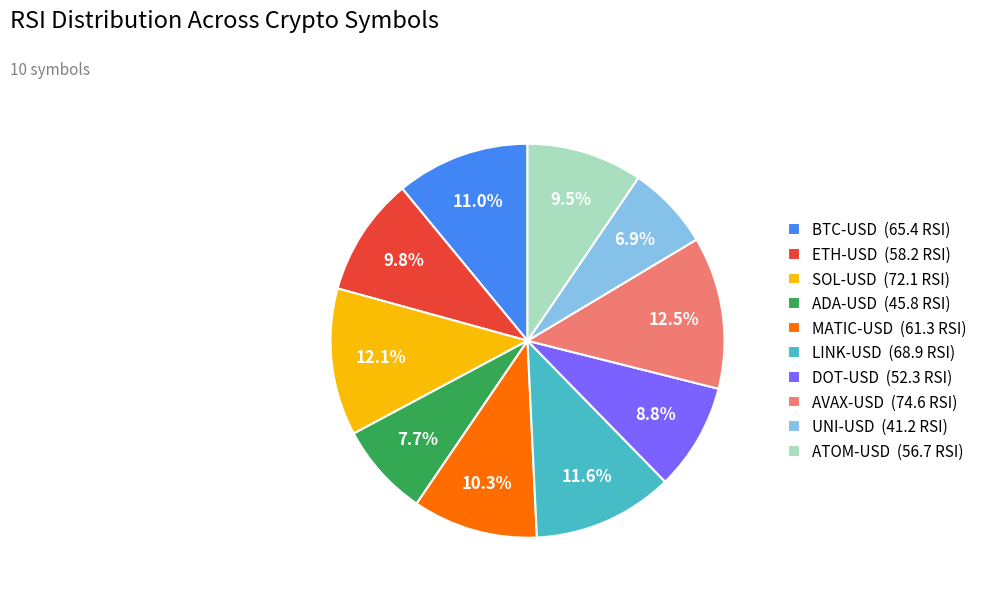

To the nearest percent, what is the average slice percentage?

10%